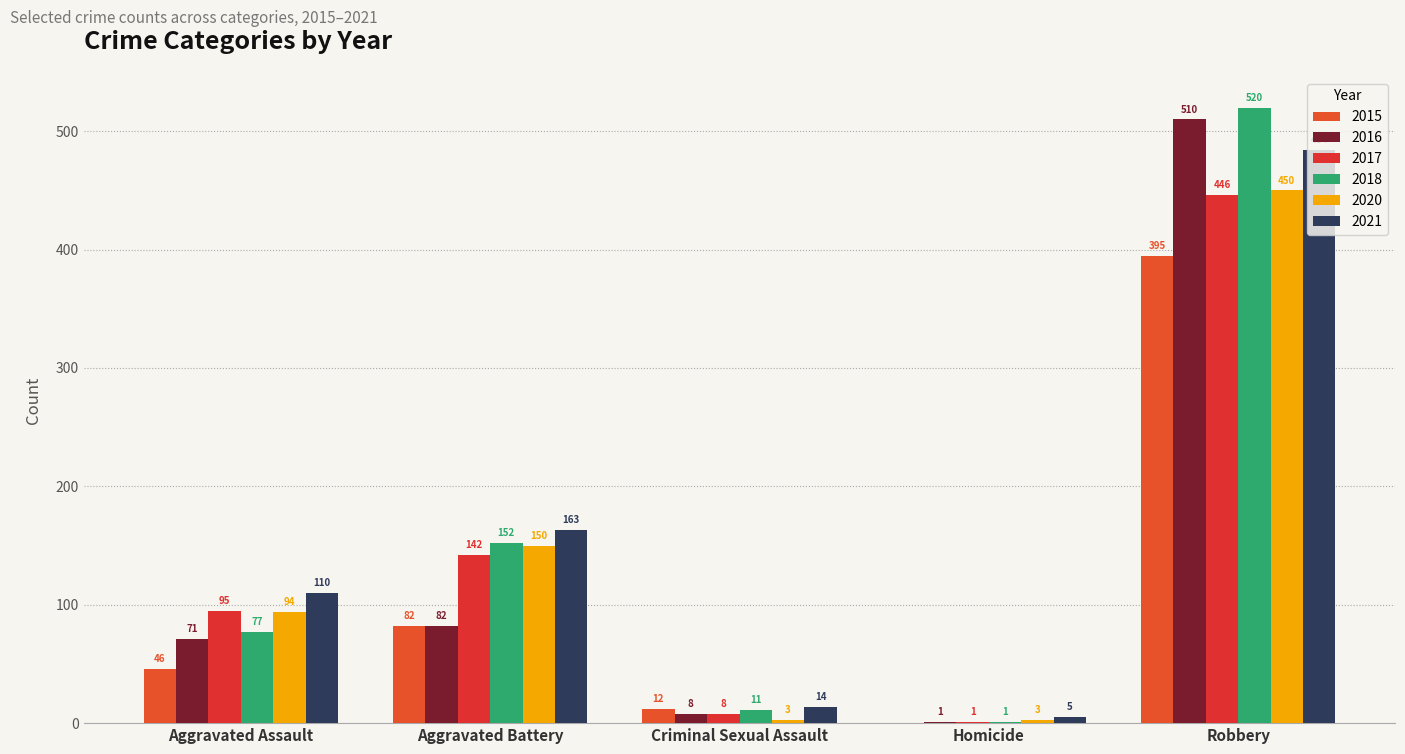

What is the sum of the 2015 values at Robbery and Aggravated Assault?

441